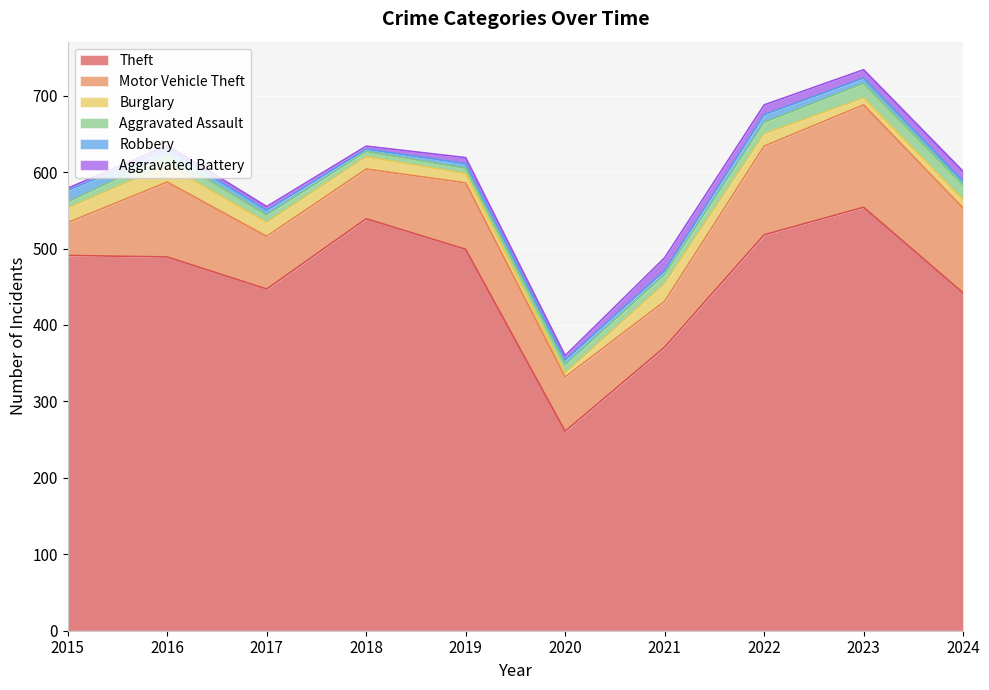

How many data points in Aggravated Battery are less than 8?

5